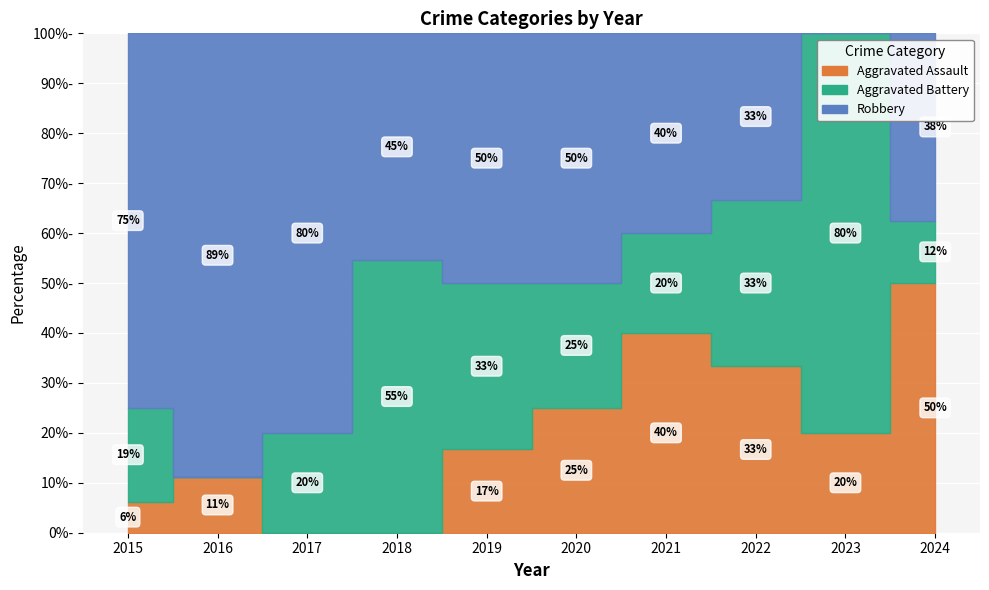

Rank the series by their average value, from highest to lowest.

Robbery, Aggravated Battery, Aggravated Assault